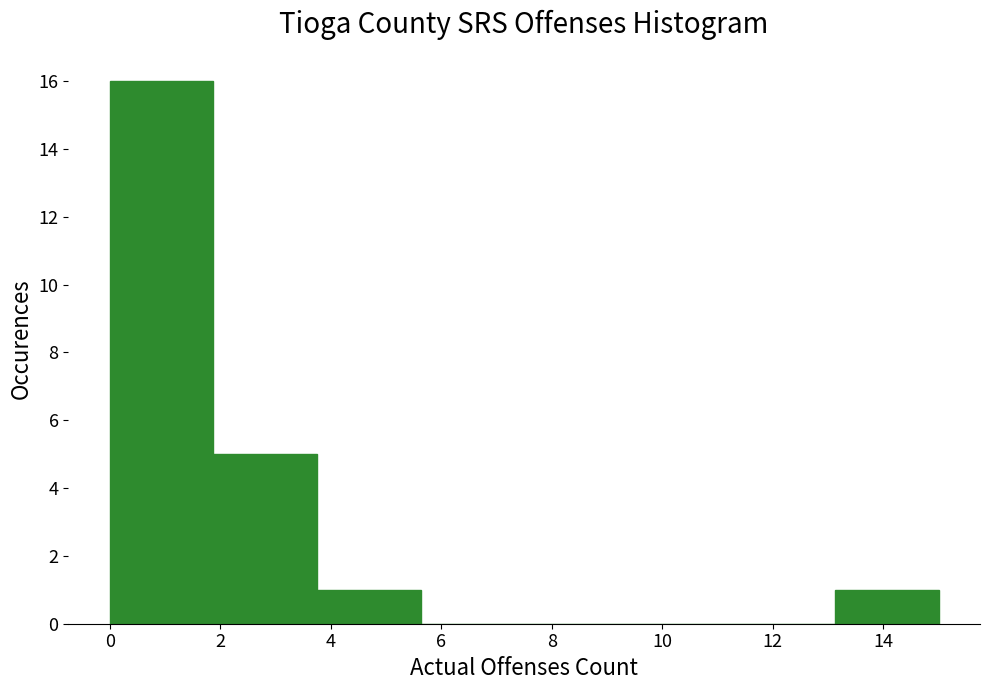

Reading left to right, list every bar in this chart as the range it spans on the x-axis followed by its height. Neither the bar edges nor the heights are printed on the chart, so give them approximately, as read against the axes.

0.0 to 1.8: 16
1.8 to 3.8: 5
3.8 to 5.6: 1
5.6 to 7.6: 0
7.6 to 9.4: 0
9.4 to 11.2: 0
11.2 to 13.2: 0
13.2 to 15.0: 1